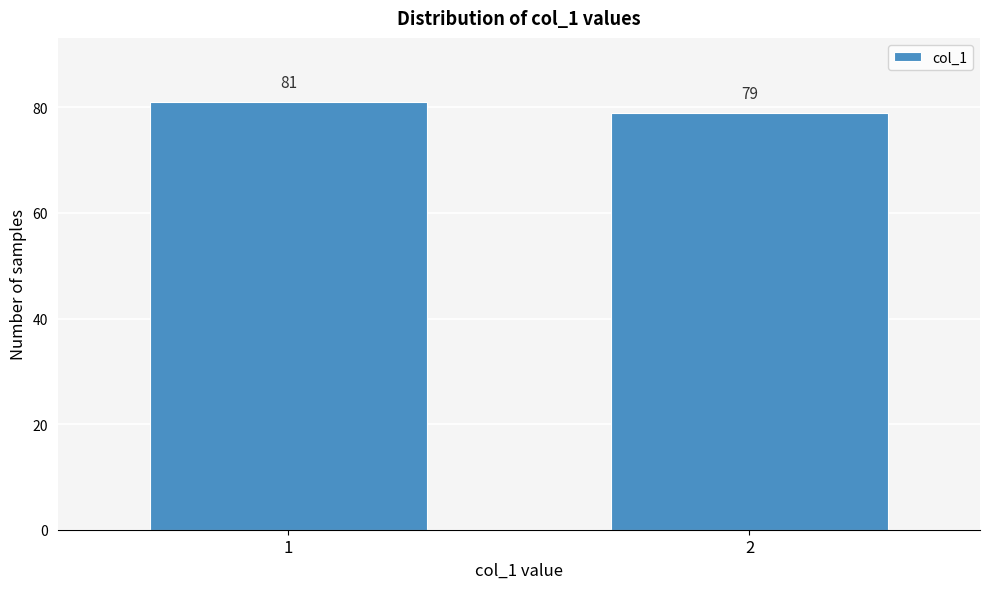

Reading left to right, list all the values displayed in this chart.

81	79